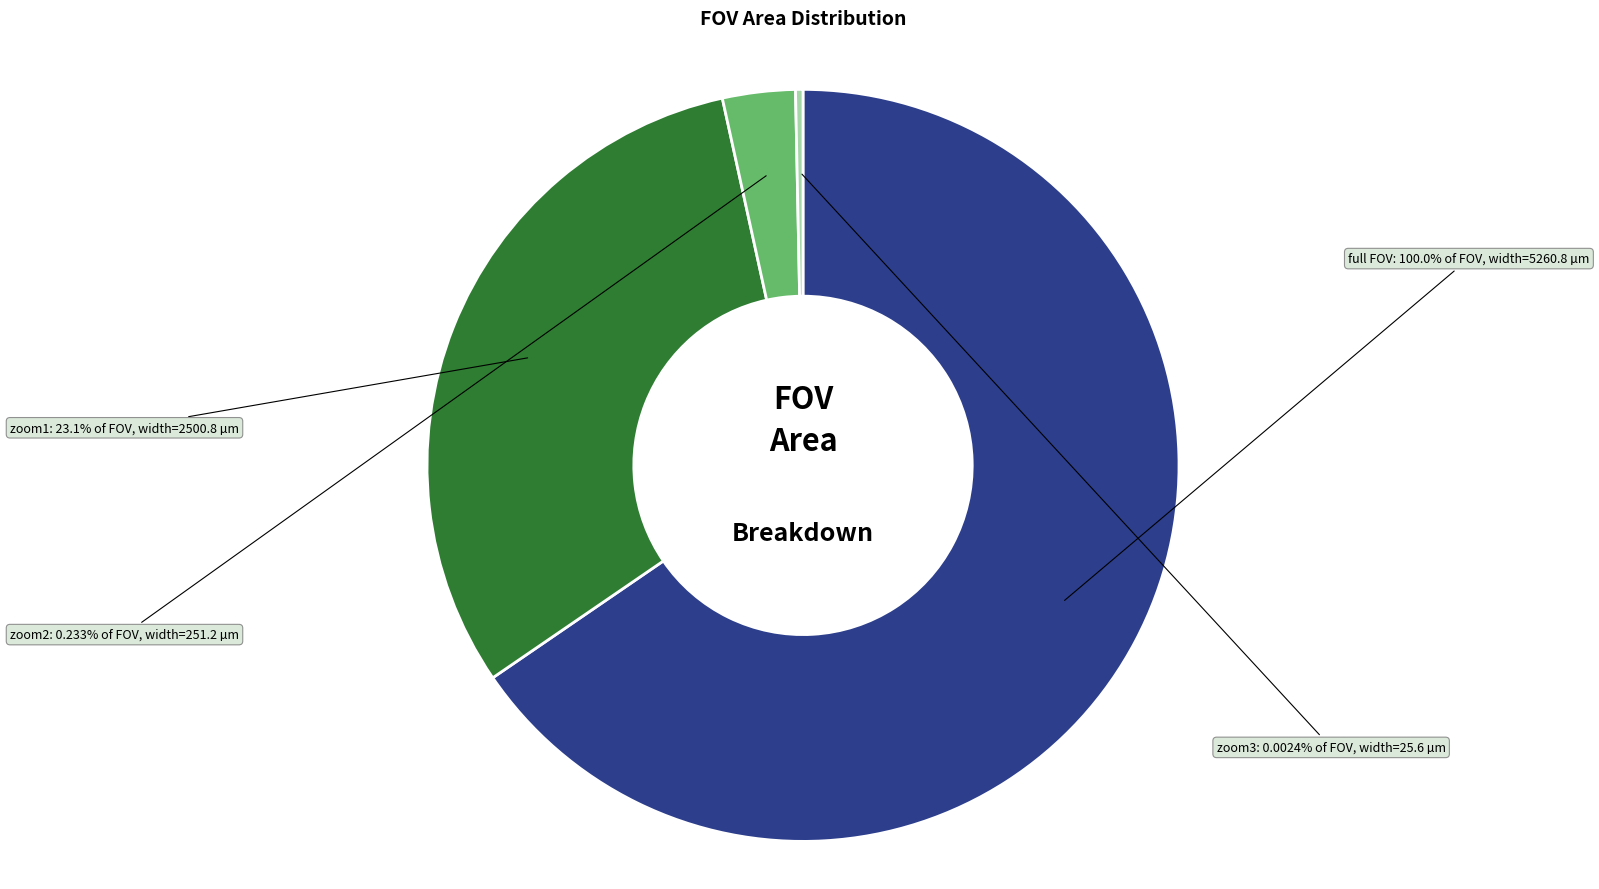

Does any single category account for the majority?

Yes